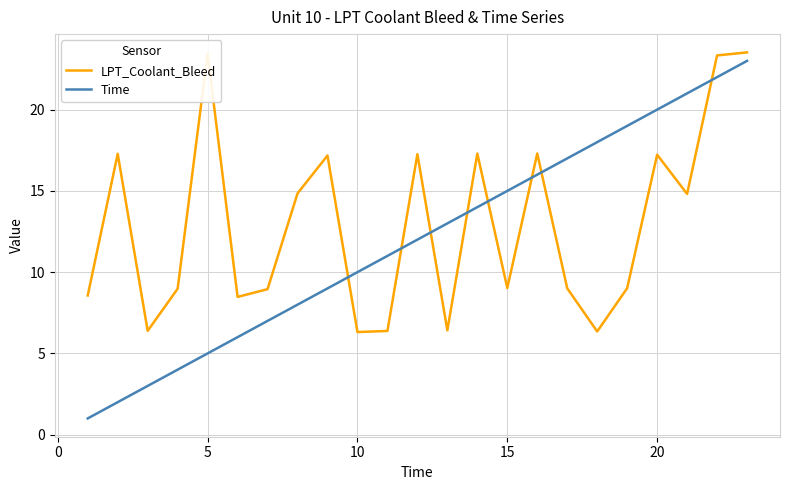

After their last crossing, which series has the higher values: Time or LPT_Coolant_Bleed?

LPT_Coolant_Bleed